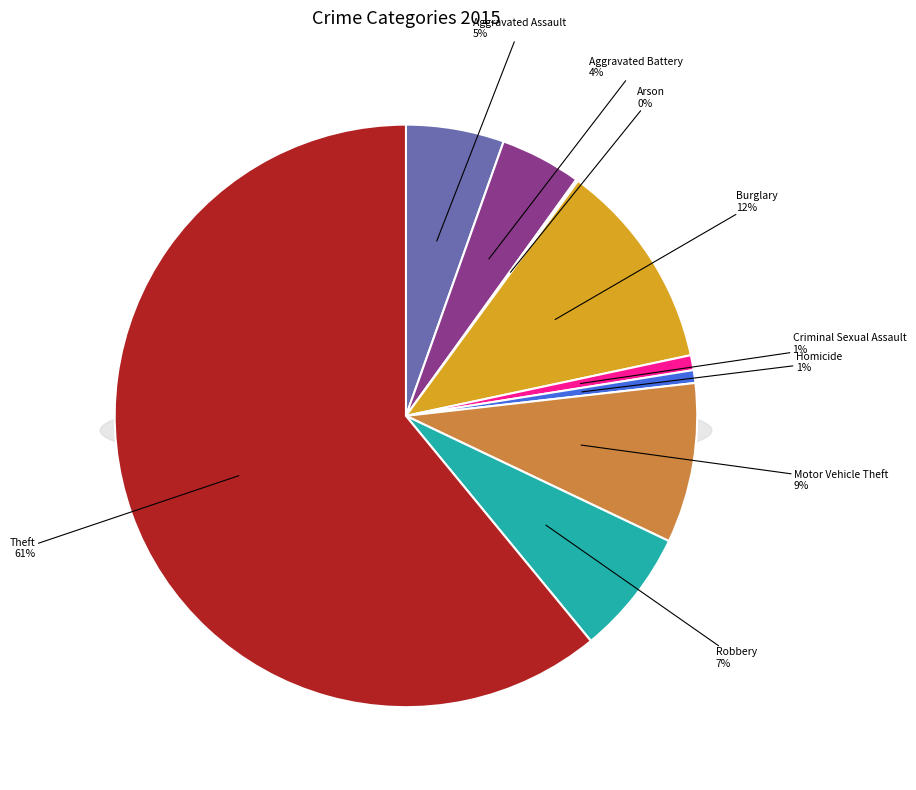

To the nearest percent, what is the combined percentage of Burglary and Theft?

73%